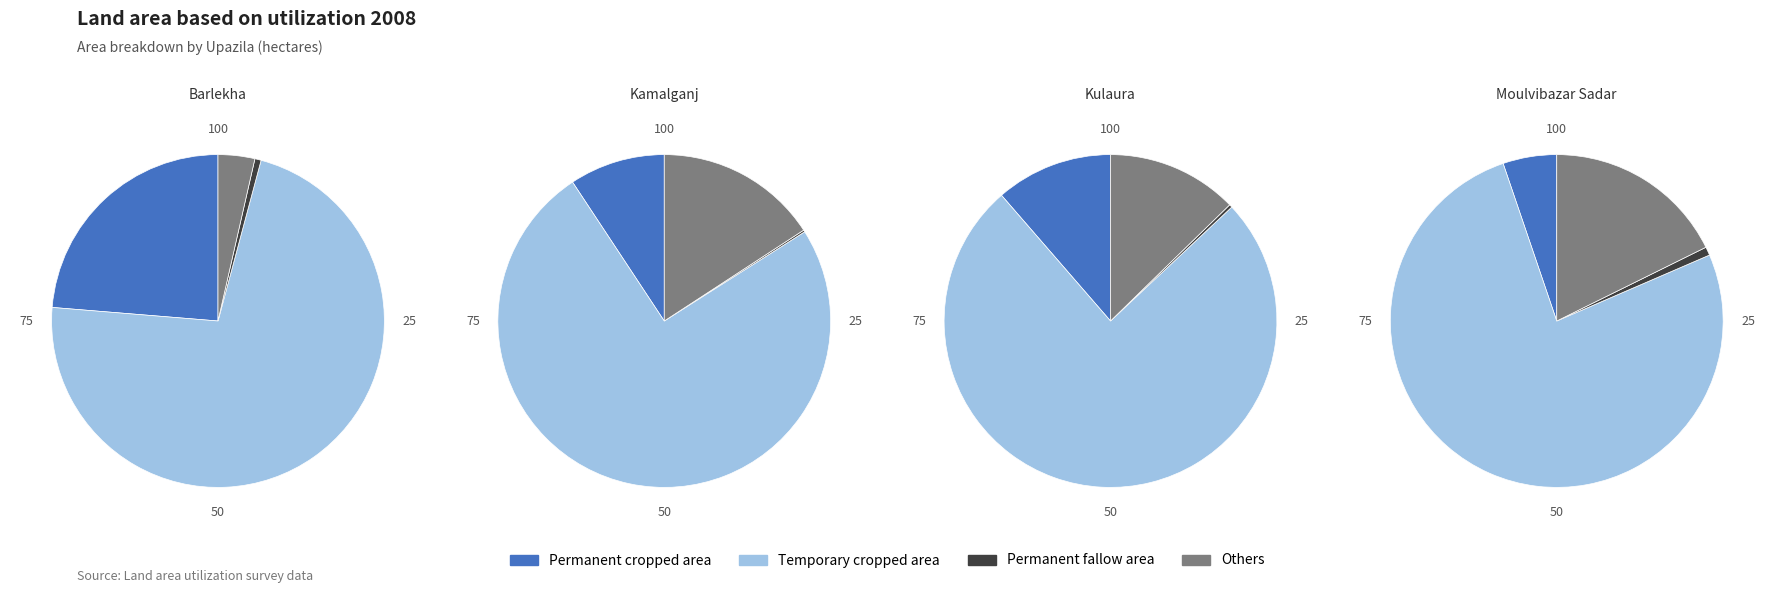

Rank the series at Kulaura from lowest to highest value.

Permanent fallow area, Permanent cropped area, Others, Temporary cropped area